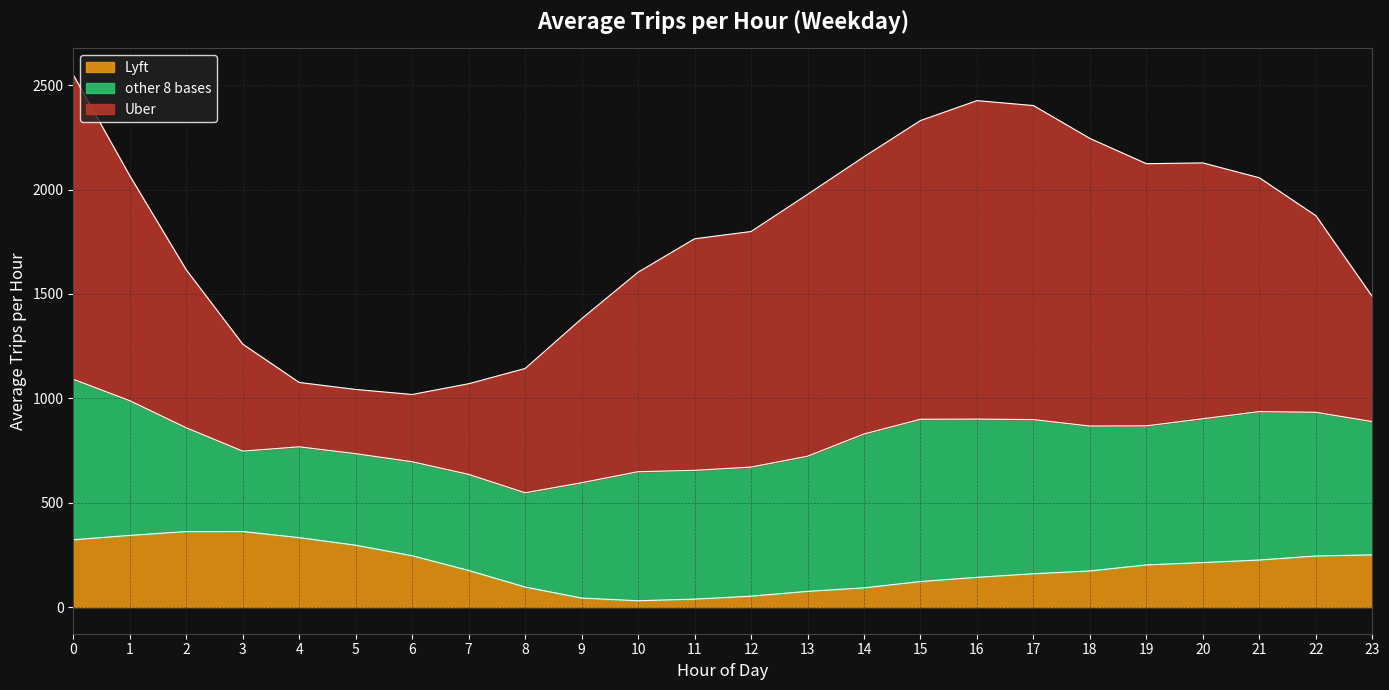

Which series has the largest range (max minus min)?

Uber